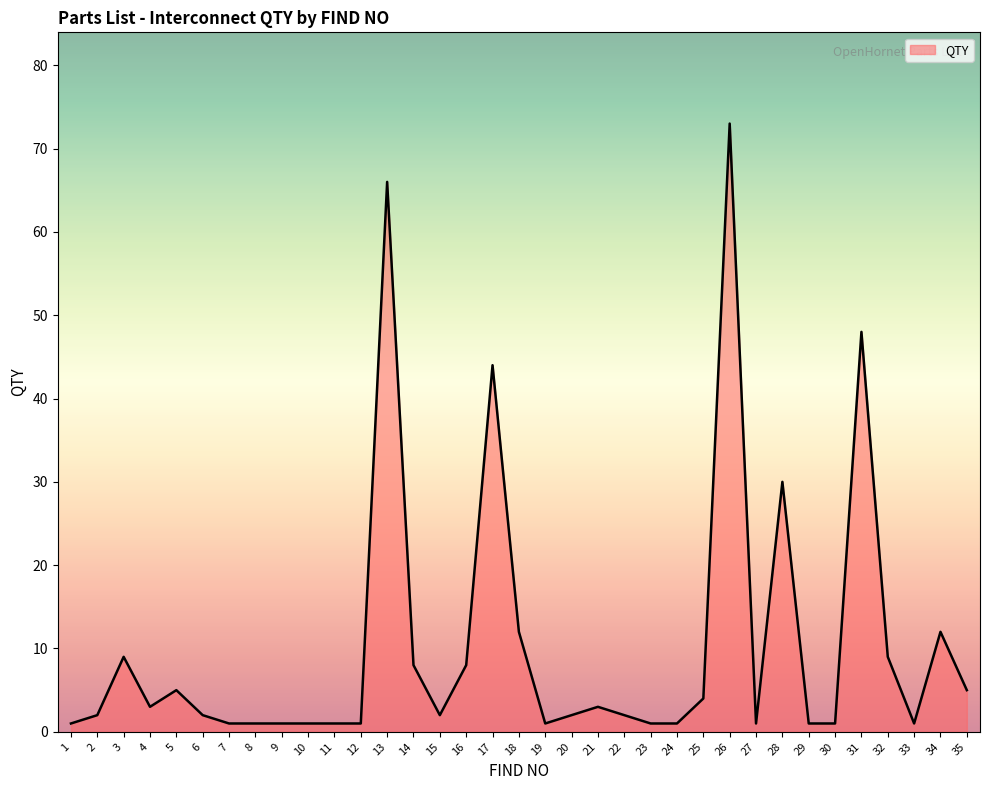

The value at 14 is 13. True or false?

False